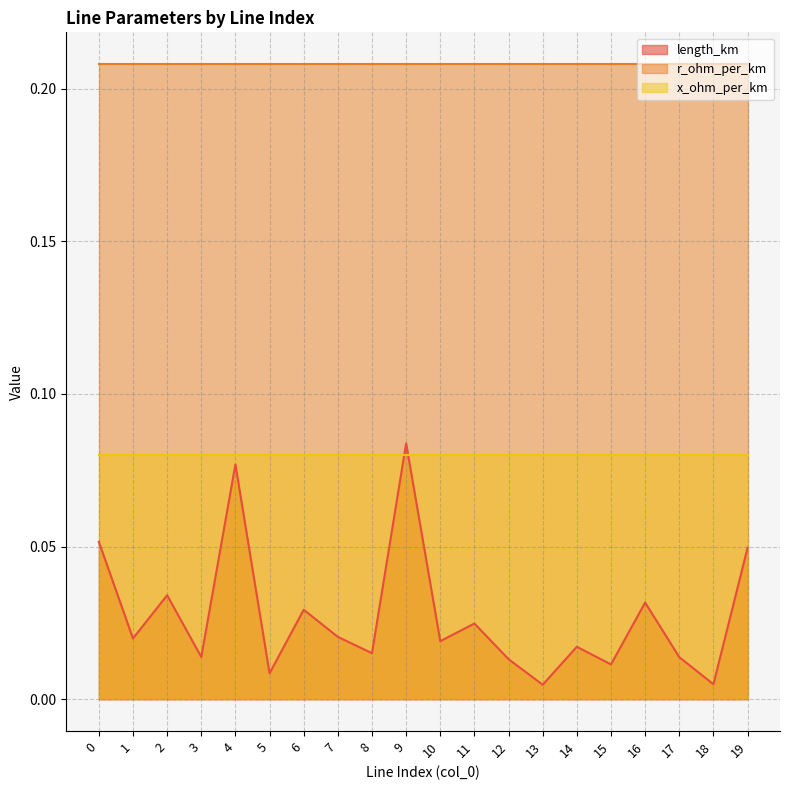

Which category has the lowest value across all series?

13